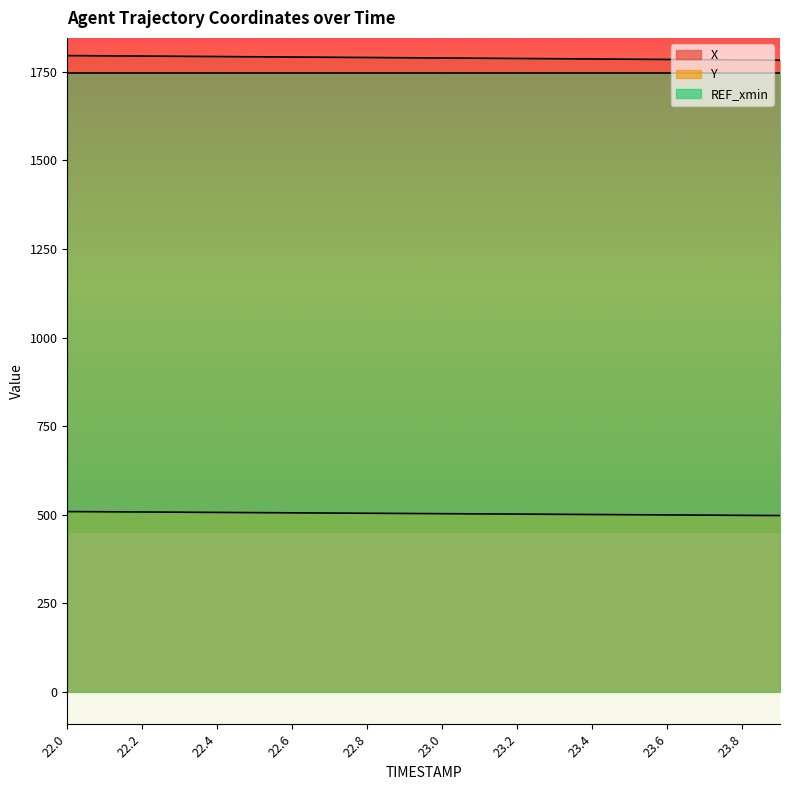

What is the approximate value of Y at 22.6?

504.9